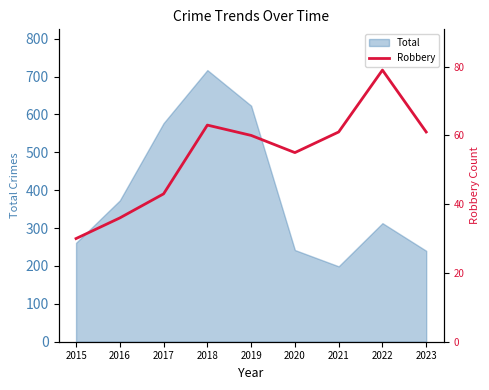

Which category has the highest value across all series?

2022